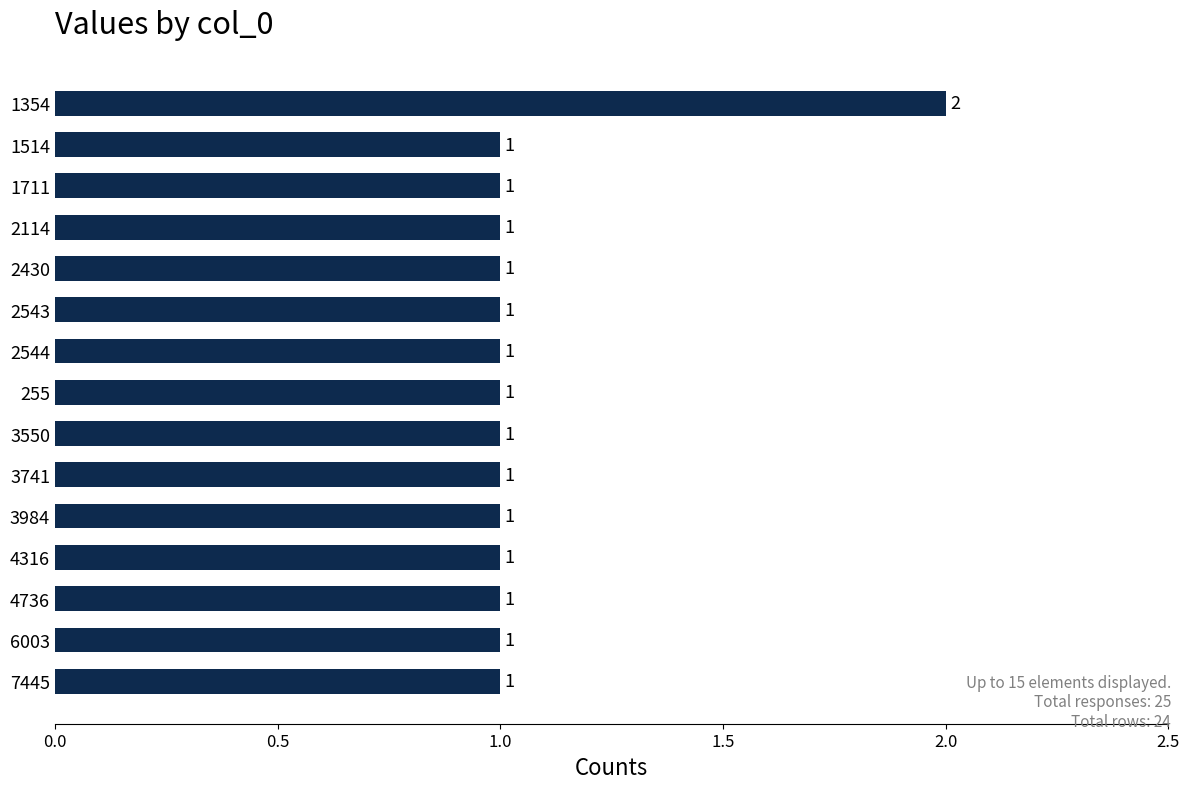

Approximately how many times larger is the value at 2430 compared to 1354?

0.5